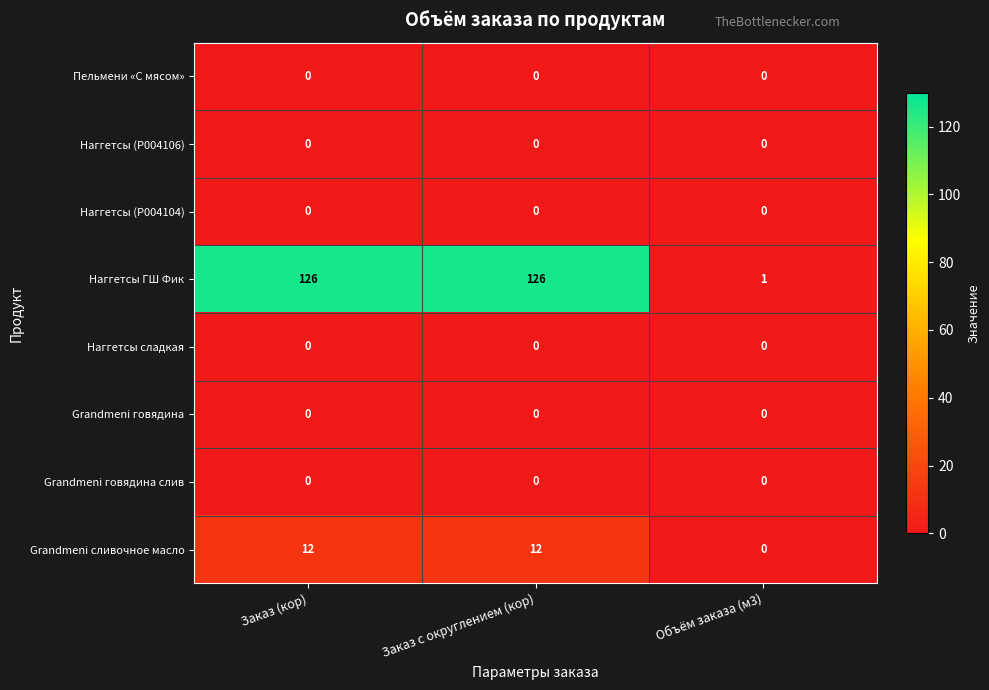

What is the difference between the second highest and minimum values in the Наггетсы ГШ Фик series?

125